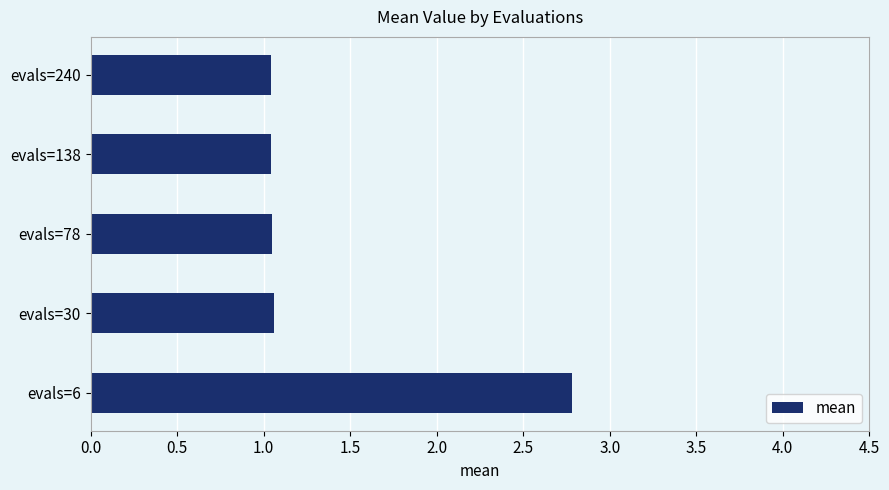

True or false: the data shows 0.4 at evals=138.

False